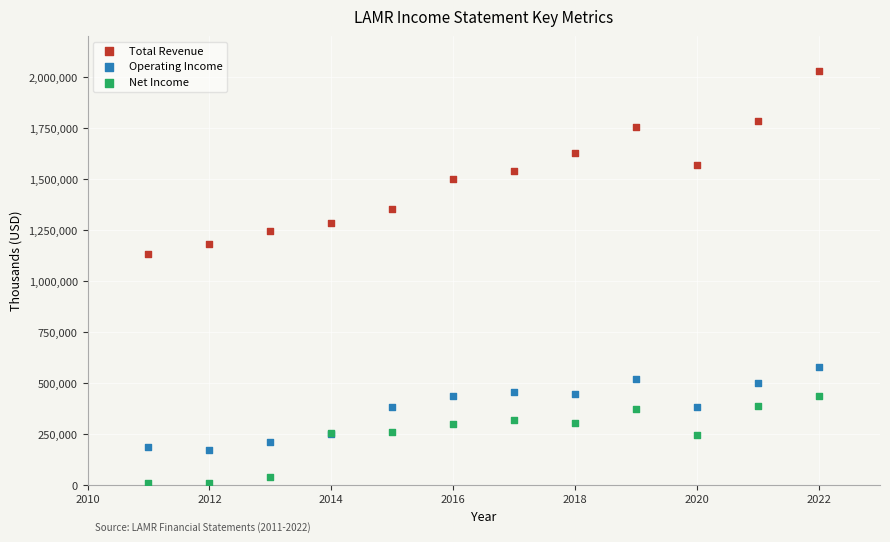

What is the X range (max minus min) for the scatter plot?

11